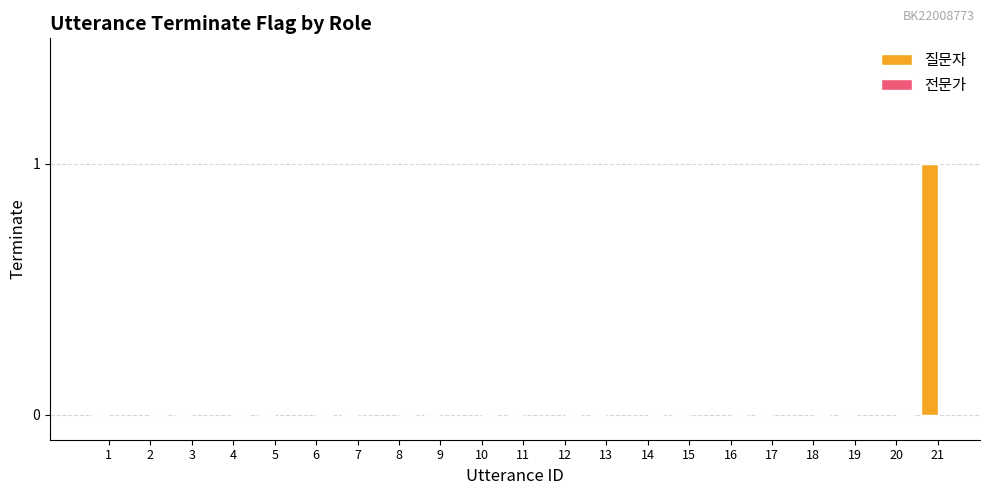

Count the number of categories in the chart.

11